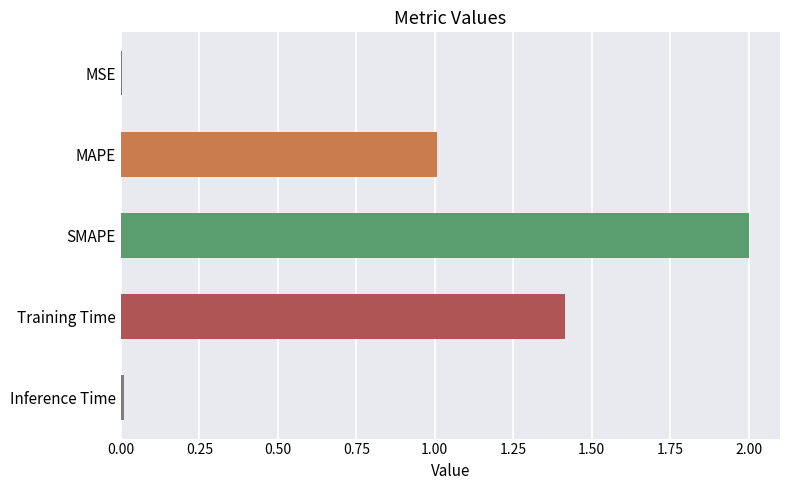

What is the greatest value displayed?

2.0